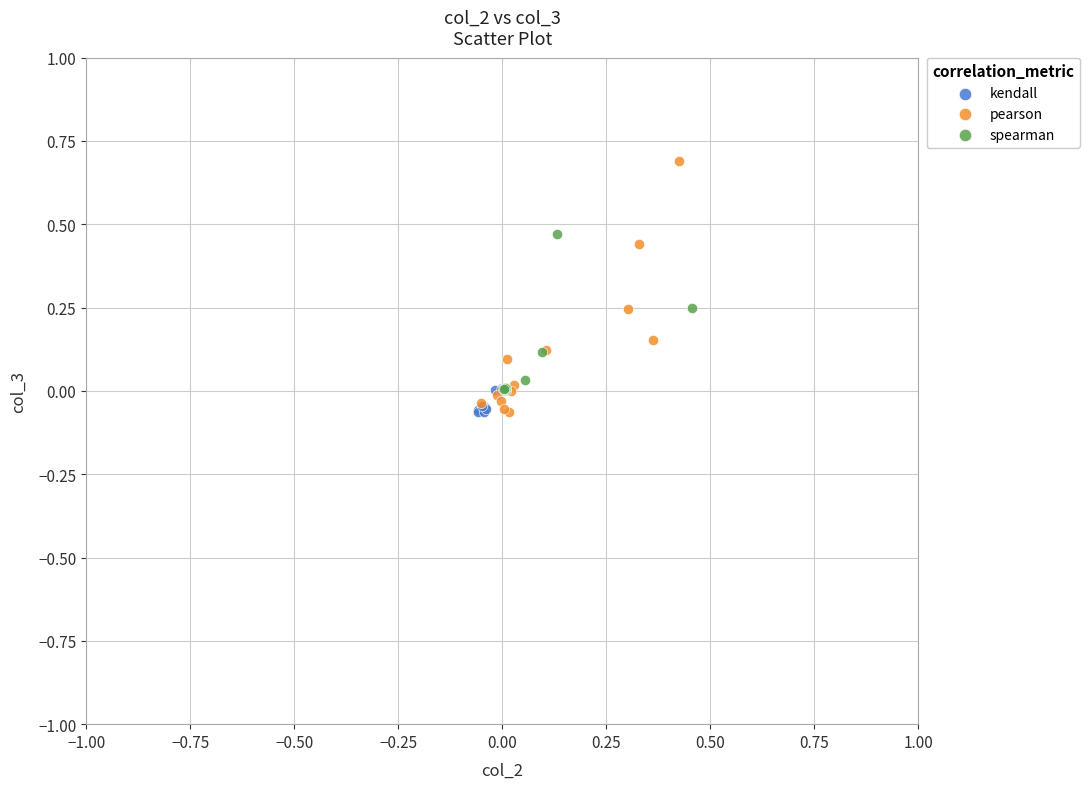

Which series has the widest spread of Y values?

pearson